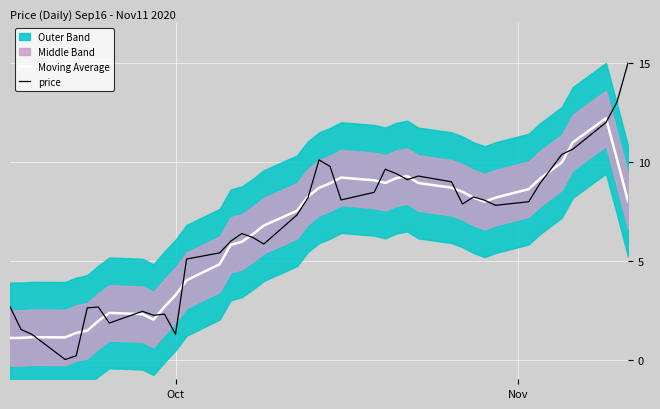

What is the average value of the Moving Average series?

6.3